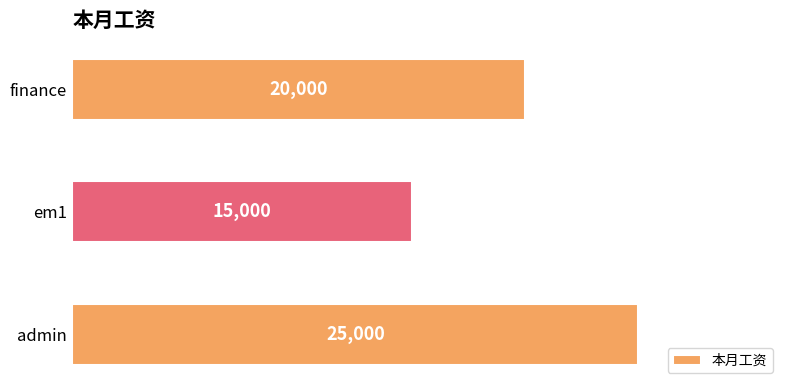

Approximately how many times larger is the value at finance compared to em1?

1.3